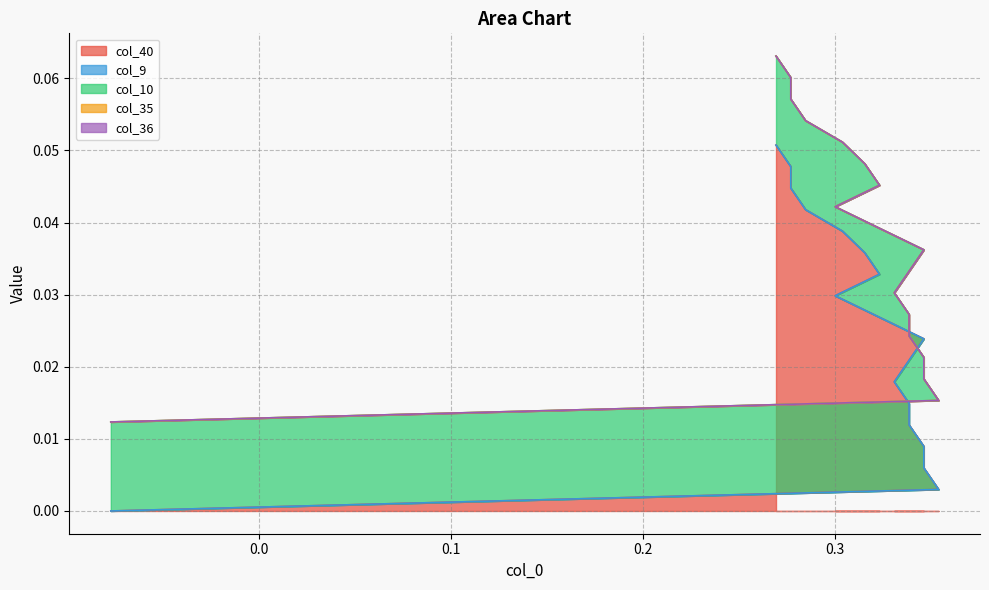

How many lines are shown in the chart?

5